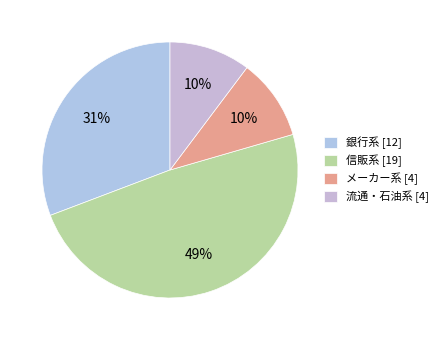

To the nearest percent, what percentage of the pie is 流通・石油系?

10%